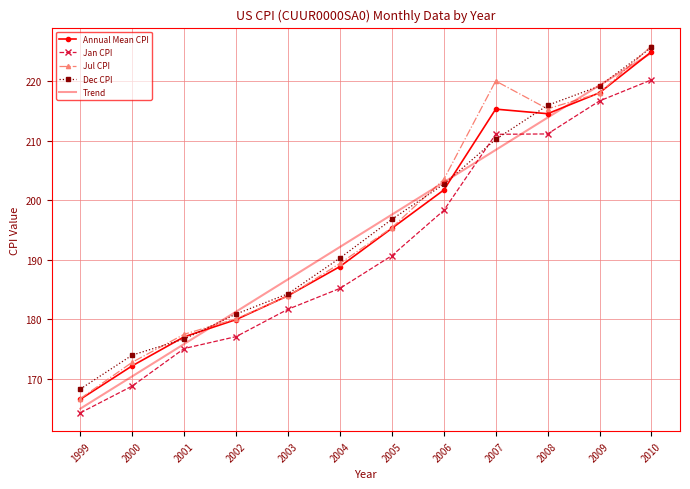

Reading right to left, what are all the values shown in this chart?

Annual Mean CPI: 224.9	218.1	214.5	215.3	201.7	195.3	188.9	184.0	180.0	177.1	172.2	166.6
Jan CPI: 220.2	216.7	211.1	211.1	198.3	190.7	185.2	181.7	177.1	175.1	168.8	164.3
Jul CPI: 225.9	218.0	215.4	220.0	203.5	195.4	189.4	183.9	180.1	177.5	172.8	166.7
Dec CPI: 225.7	219.2	215.9	210.2	202.7	196.8	190.3	184.3	180.9	176.7	174.0	168.3
Trend: 224.7	219.3	213.9	208.5	203.0	197.6	192.2	186.7	181.3	175.9	170.4	165.0